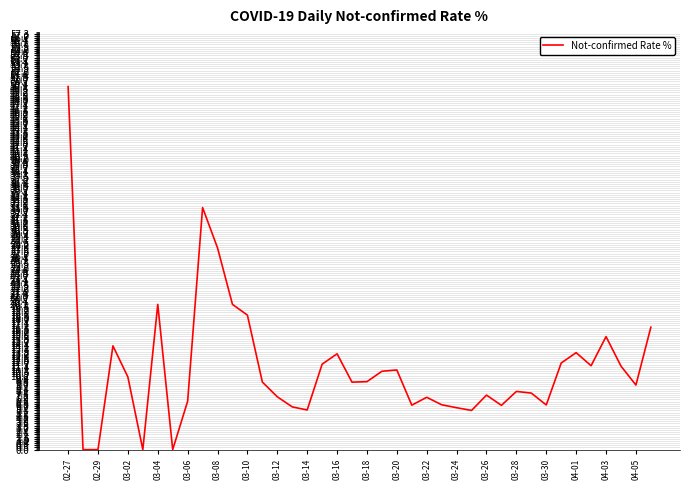

What is the greatest value displayed?

50.0